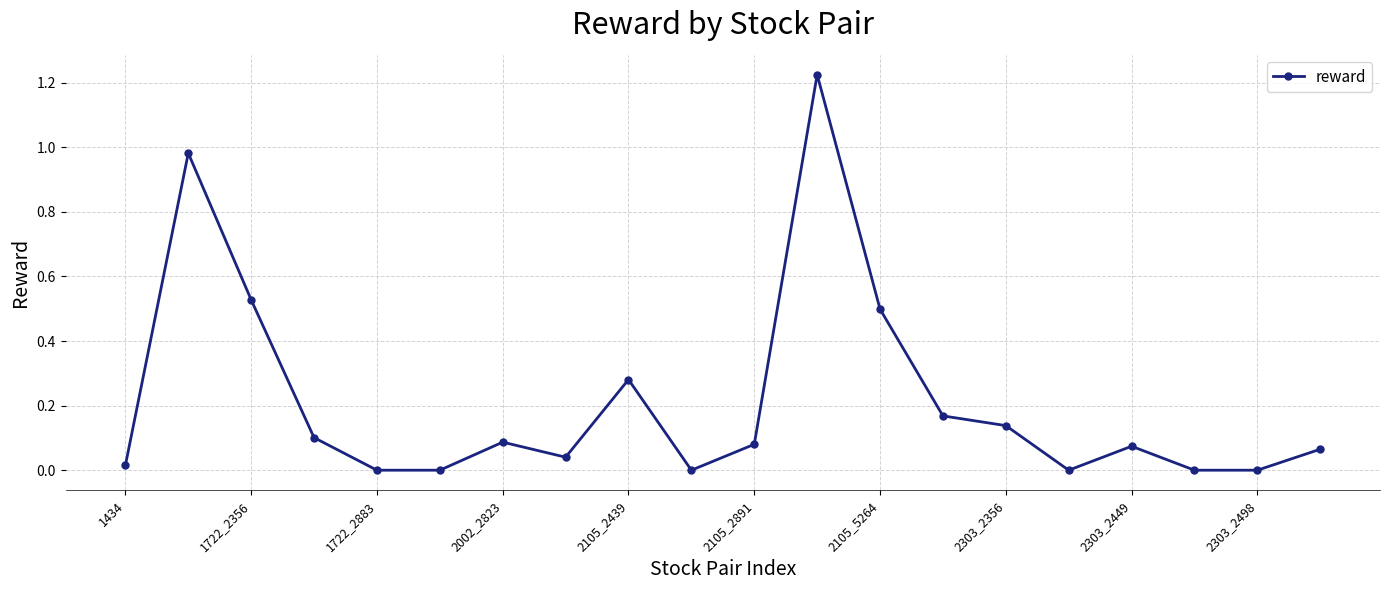

How many lines are shown in the chart?

1